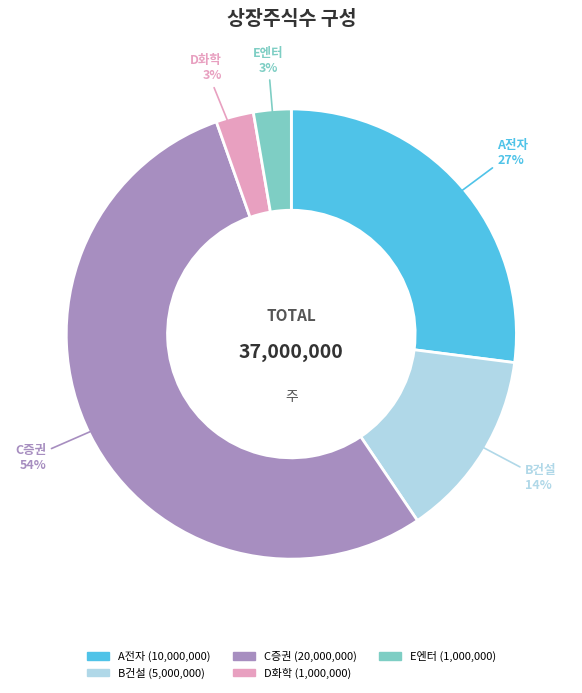

Which category has the biggest portion of the pie?

C증권